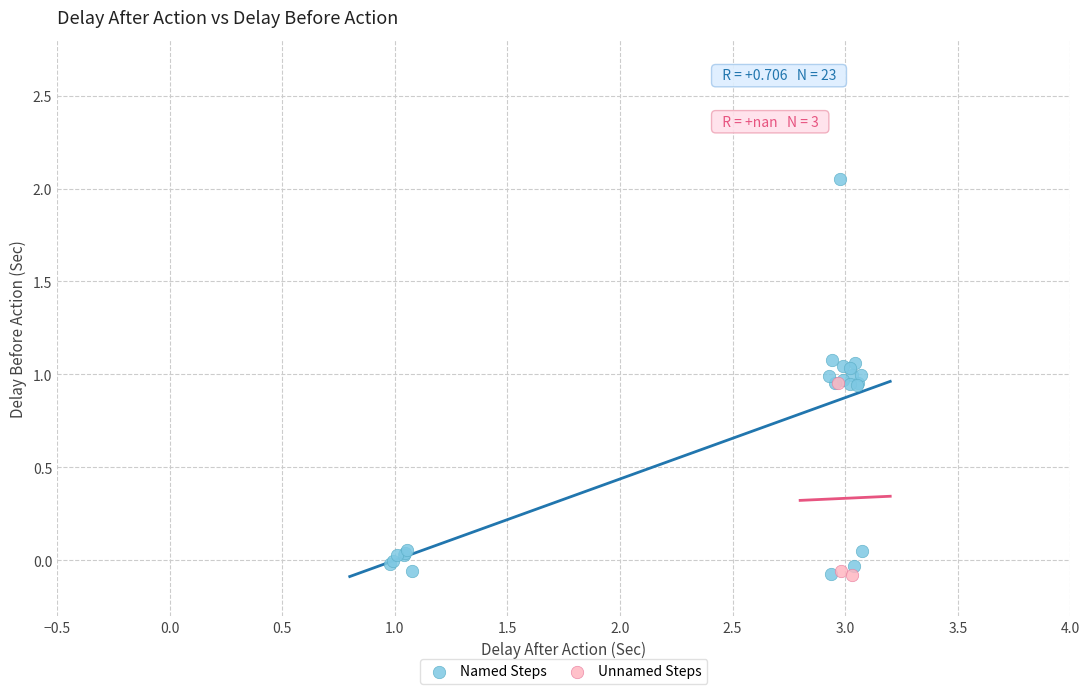

Which series has the largest Y range (max minus min)?

Named Steps